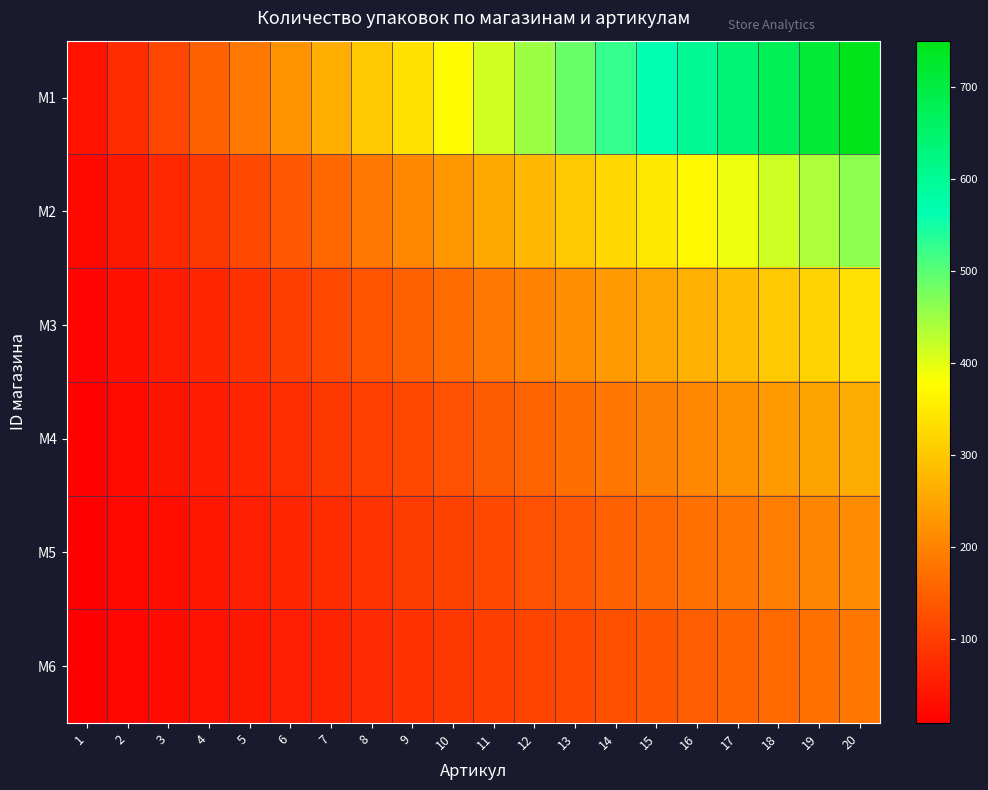

What is the total value across all series at 19?

2091.8